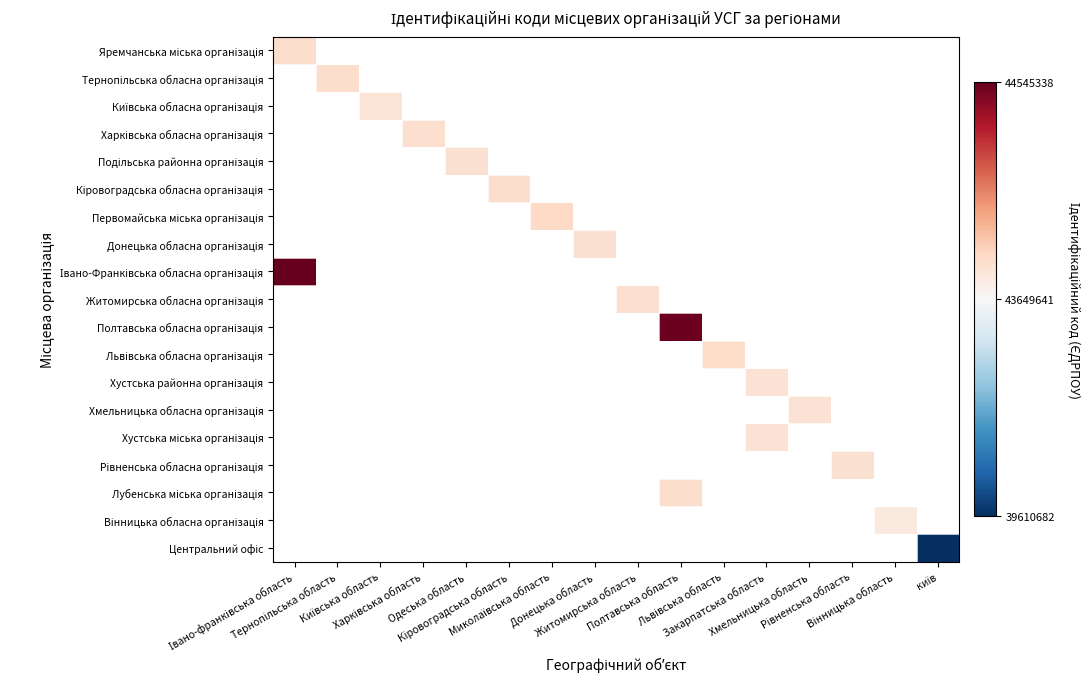

Which series has the largest range (max minus min)?

Яремчанська міська організація